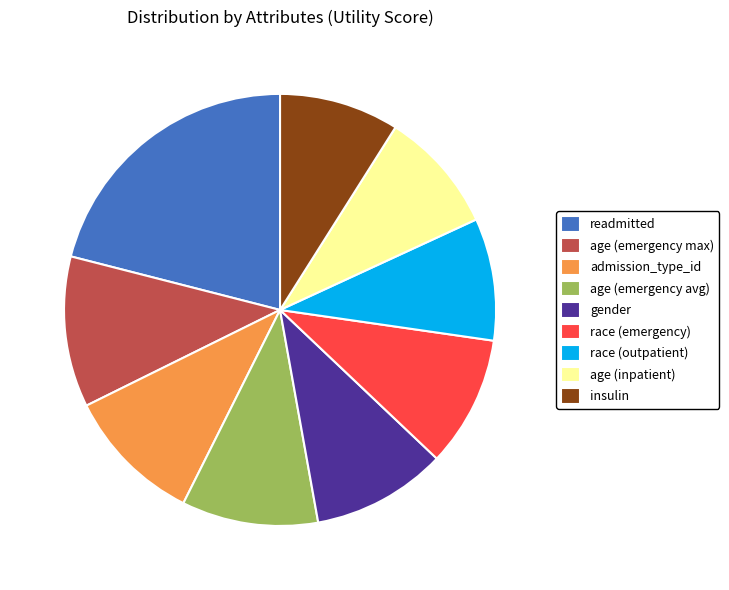

Is there a majority slice in this chart?

No